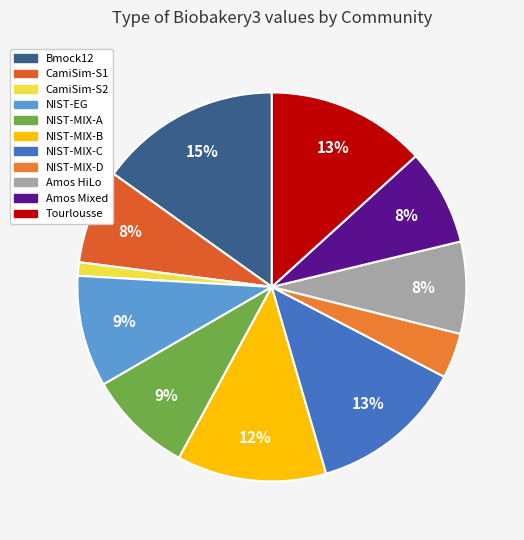

What percentage is the Amos HiLo slice, to the nearest percent?

8%